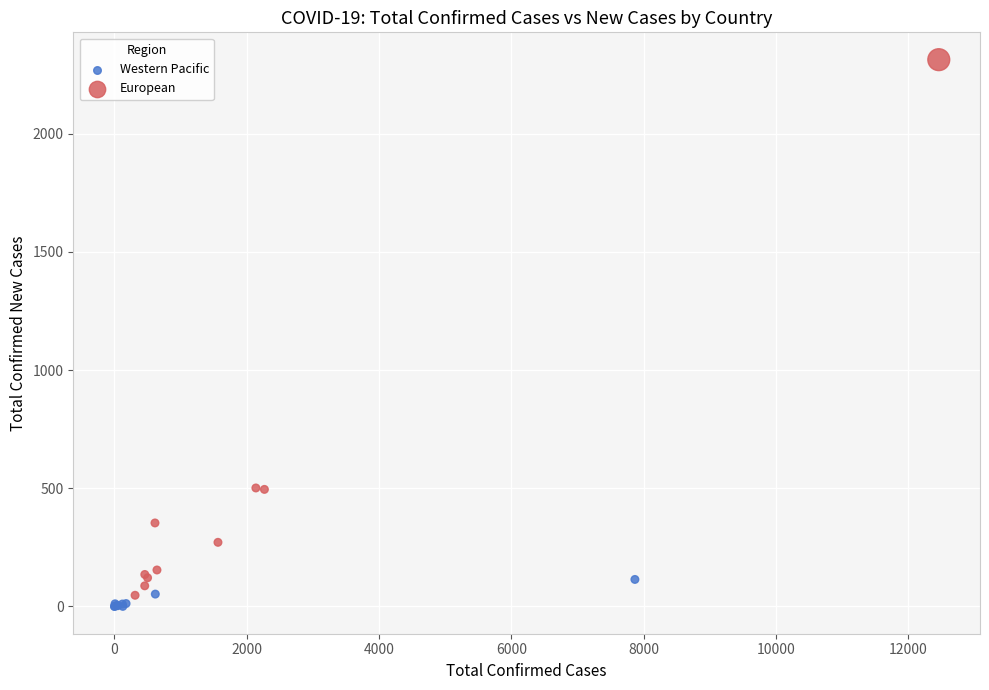

Which series has the widest spread of Y values?

European